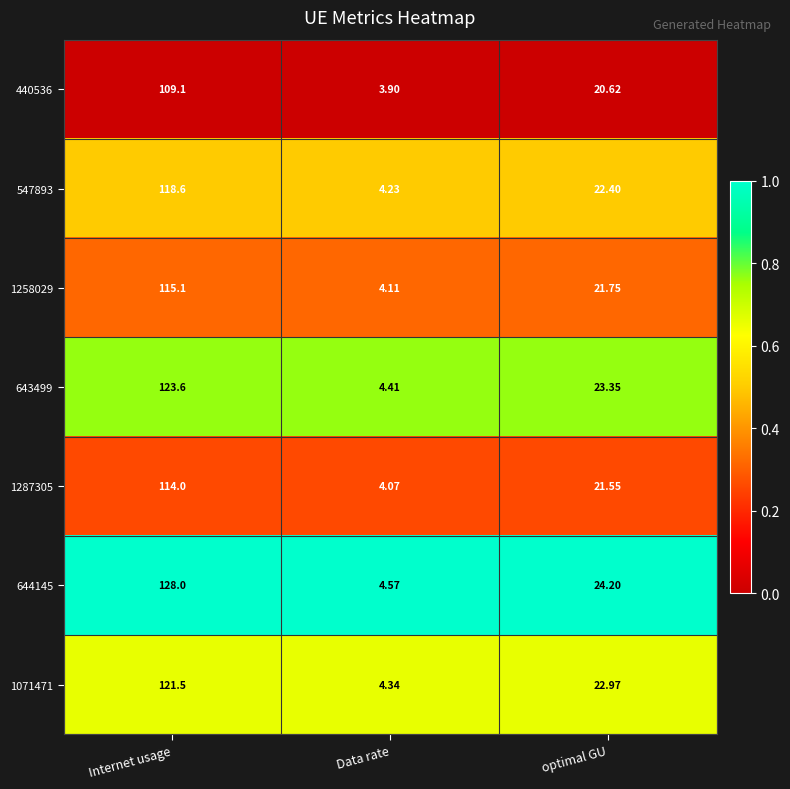

Is the value of 1258029 at Data rate greater than the value of 644145 at Internet usage?

No